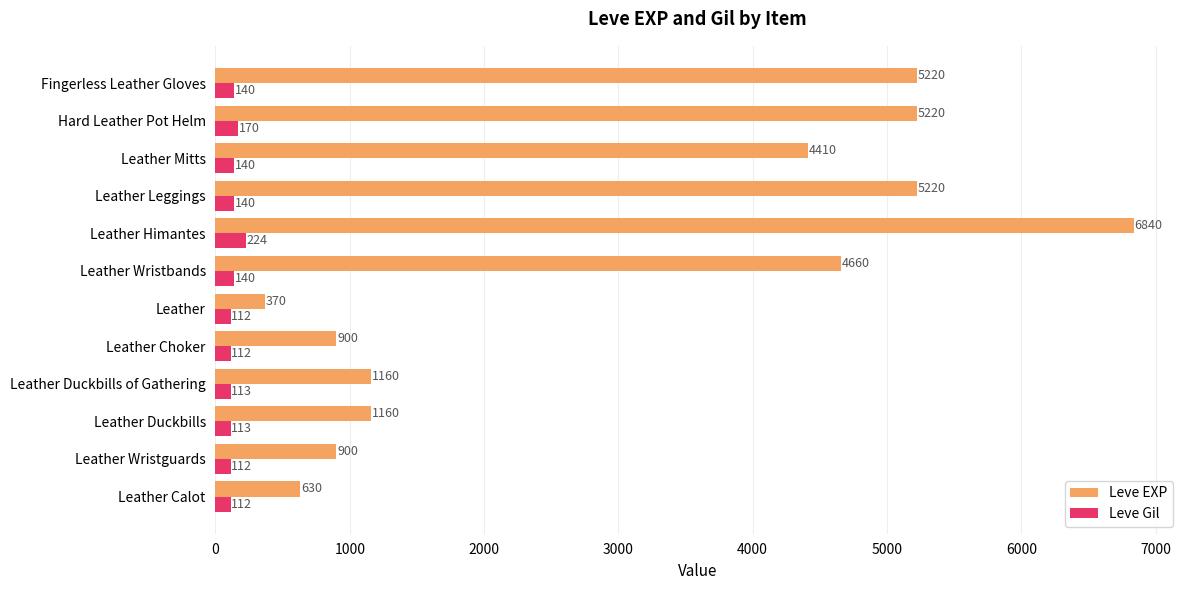

Where is Leve Gil nearest to the value 168?

Hard Leather Pot Helm